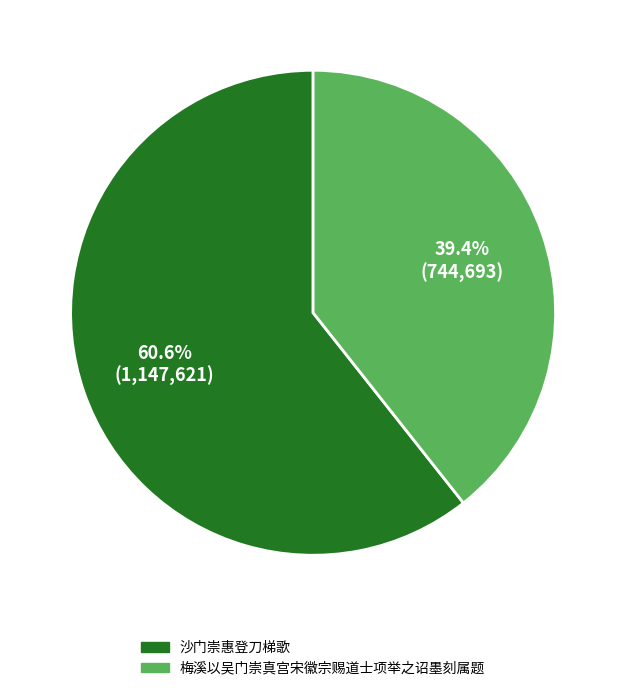

How many segments does this pie chart have?

2